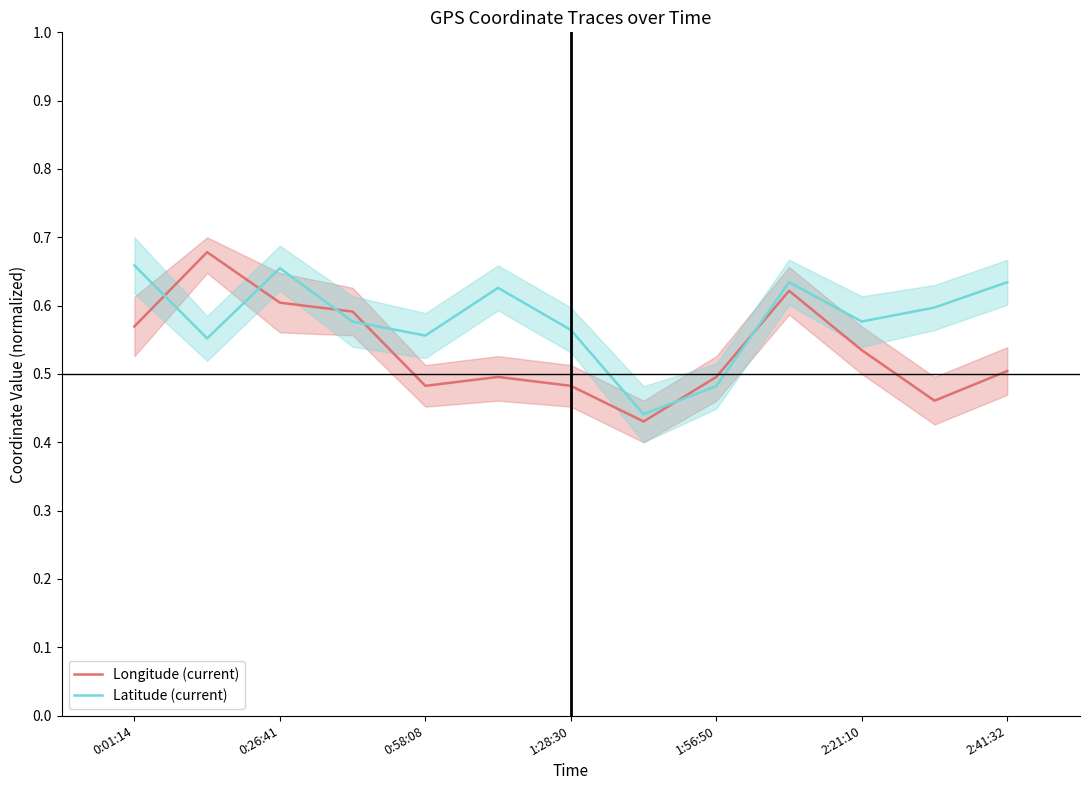

What is the total value across all series at 7?

0.9